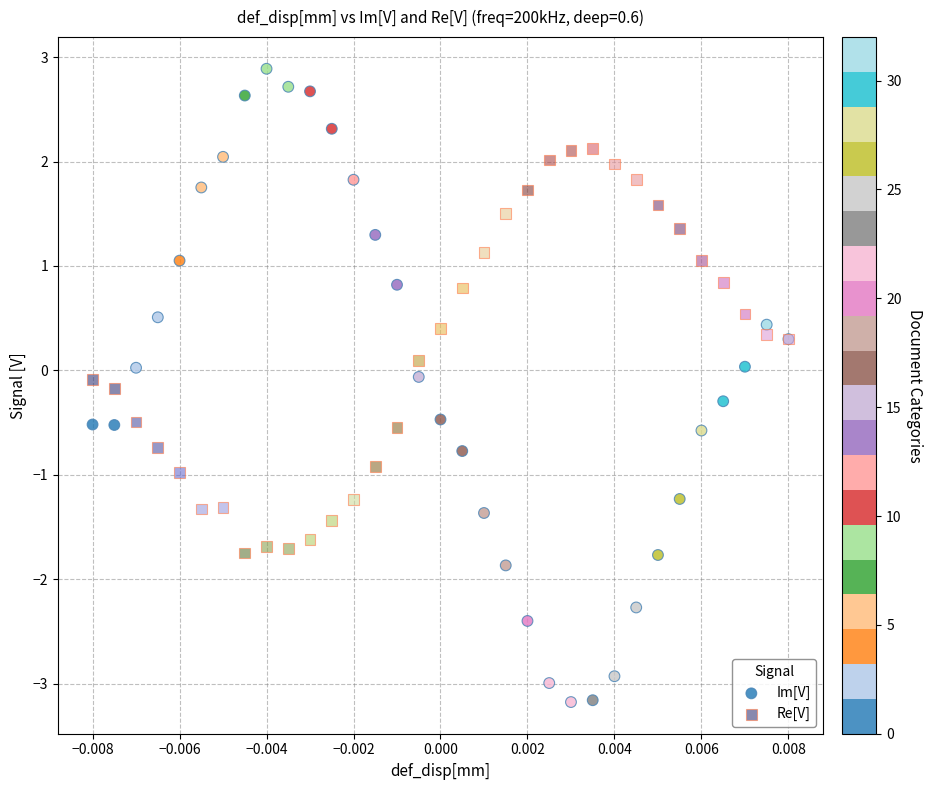

Which series has the largest Y range (max minus min)?

Im[V]